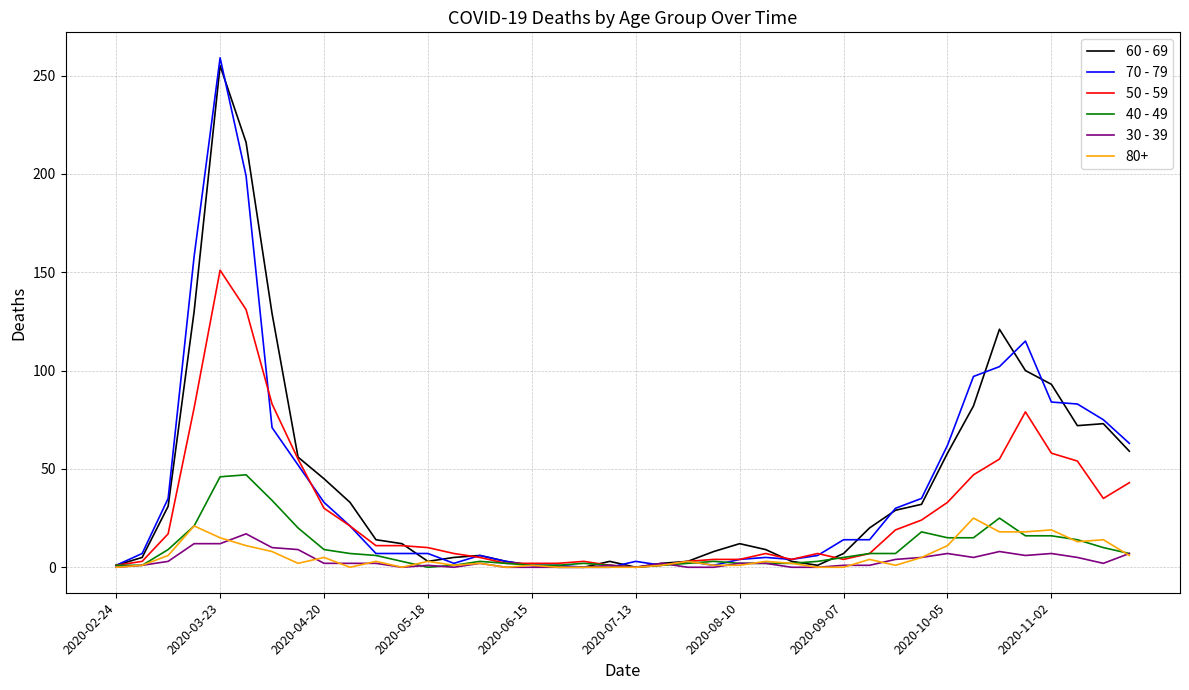

What is the greatest value displayed?

259